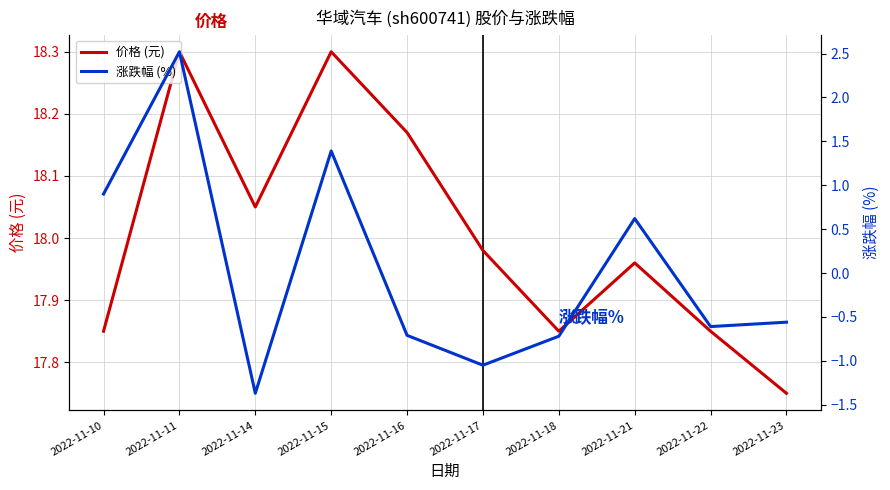

What is the value of the 涨跌幅 (%) point at the 5th from the left?

-0.7